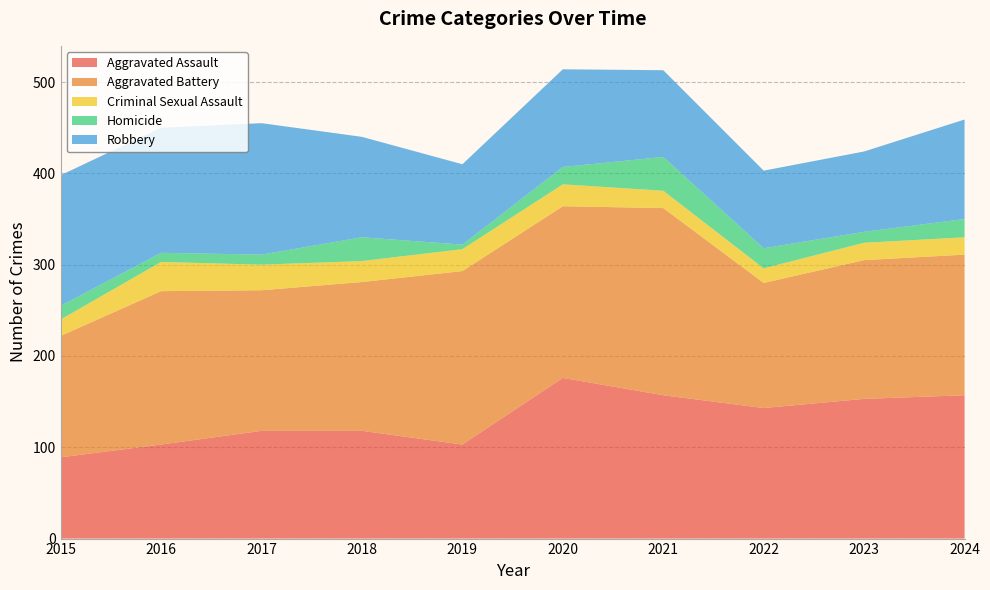

Reading right to left, what are all the values shown in this chart?

Aggravated Assault: 2024=157	2023=153	2022=143	2021=157	2020=176	2019=103	2018=118	2017=118	2016=103	2015=89
Aggravated Battery: 2024=154	2023=152	2022=137	2021=205	2020=188	2019=190	2018=163	2017=154	2016=168	2015=133
Criminal Sexual Assault: 2024=19	2023=19	2022=16	2021=19	2020=24	2019=24	2018=23	2017=28	2016=32	2015=18
Homicide: 2024=20	2023=12	2022=22	2021=37	2020=19	2019=5	2018=26	2017=11	2016=10	2015=15
Robbery: 2024=109	2023=88	2022=85	2021=95	2020=107	2019=88	2018=110	2017=144	2016=137	2015=143